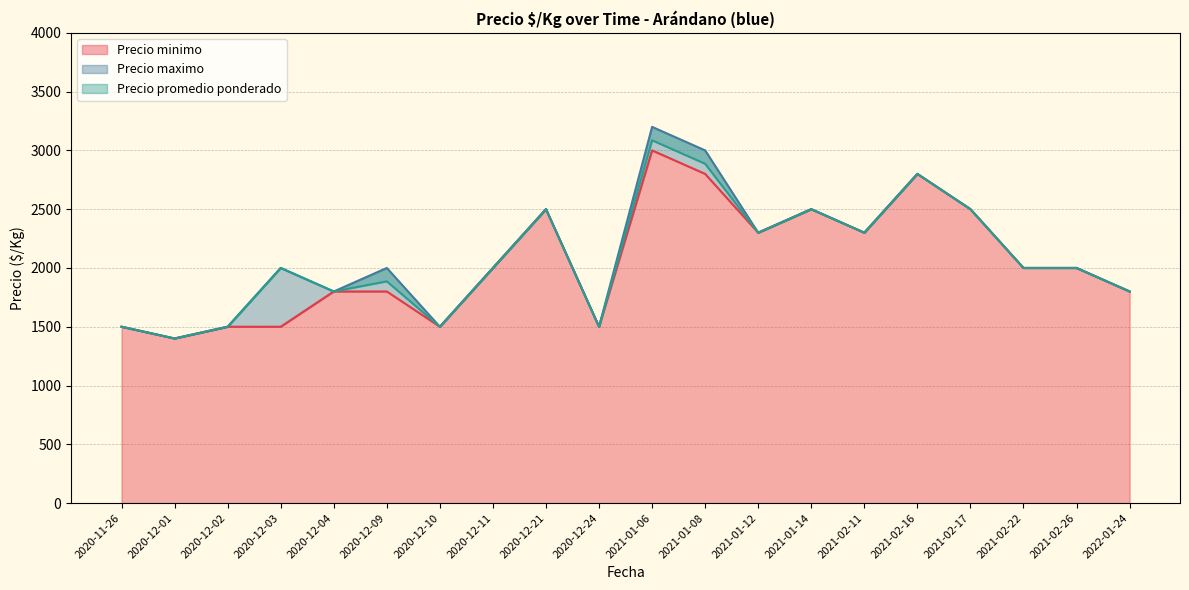

The Precio promedio ponderado series shows 2846 at 2022-01-24. True or false?

False